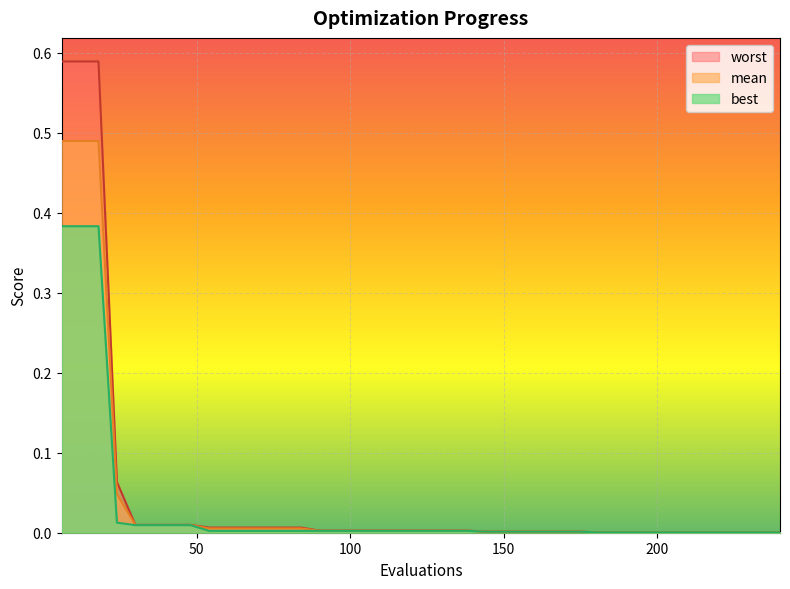

True or false: worst and mean cross at least once.

False